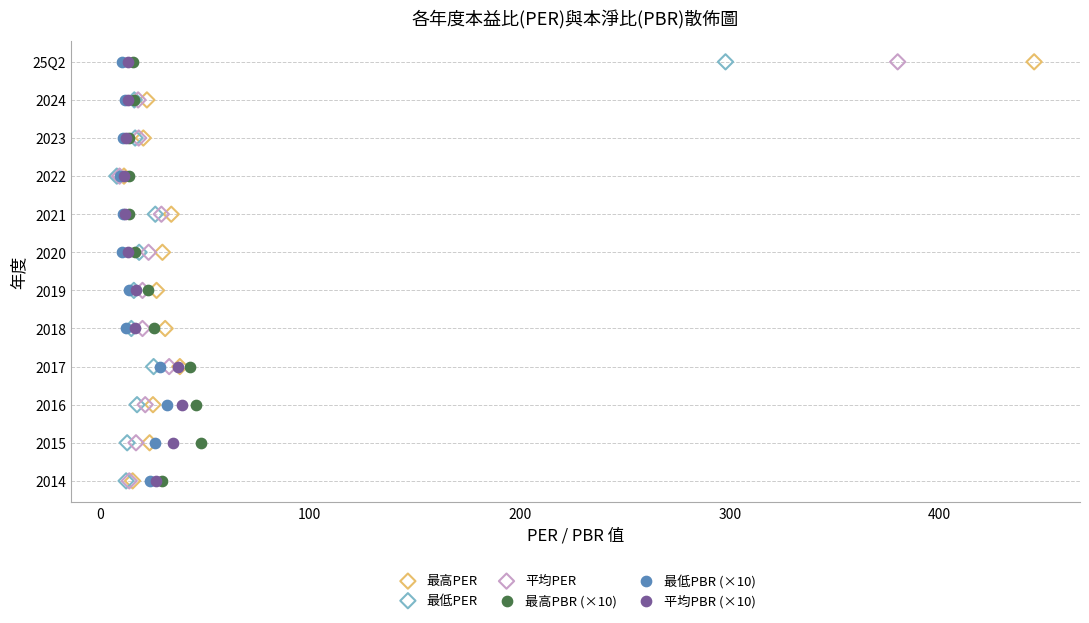

What are all the series names shown in the legend?

最高PER, 最低PER, 平均PER, 最高PBR (×10), 最低PBR (×10), 平均PBR (×10)